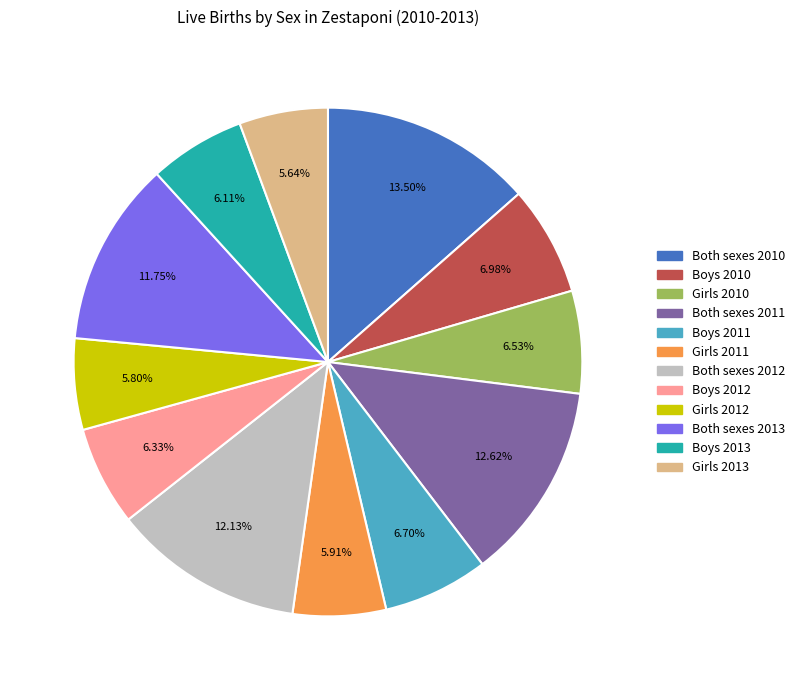

Is the sum of Boys 2012 and Both sexes 2013 greater than half?

No